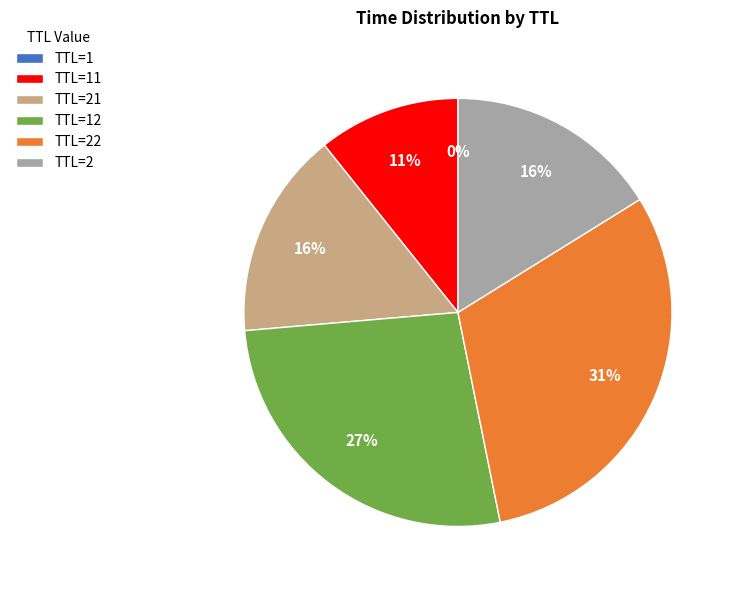

Which slice is the largest?

TTL=22